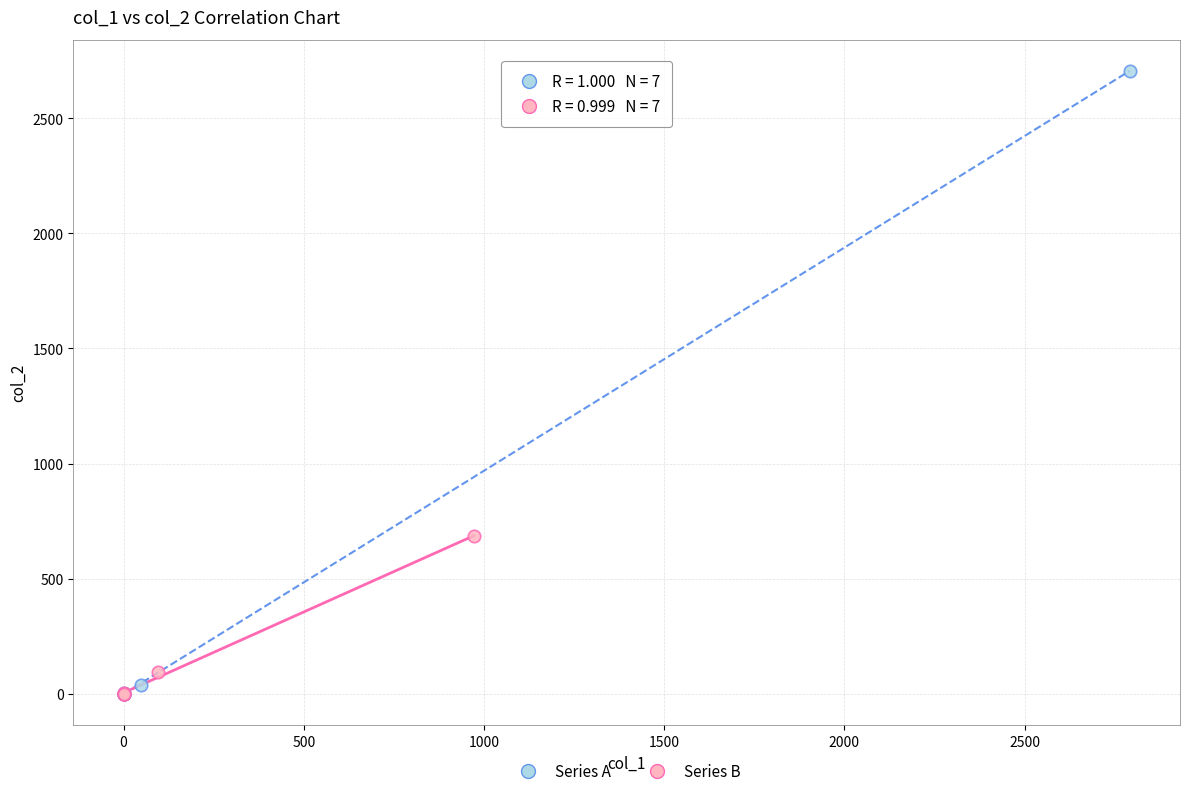

Which series reaches the maximum Y coordinate?

Series A